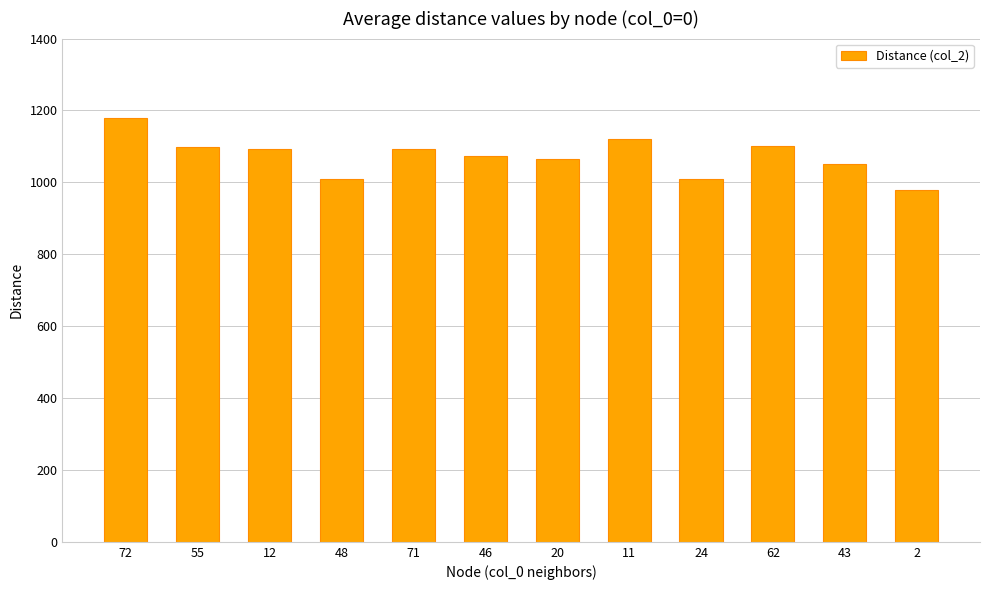

What is the minimum value shown in the chart?

980